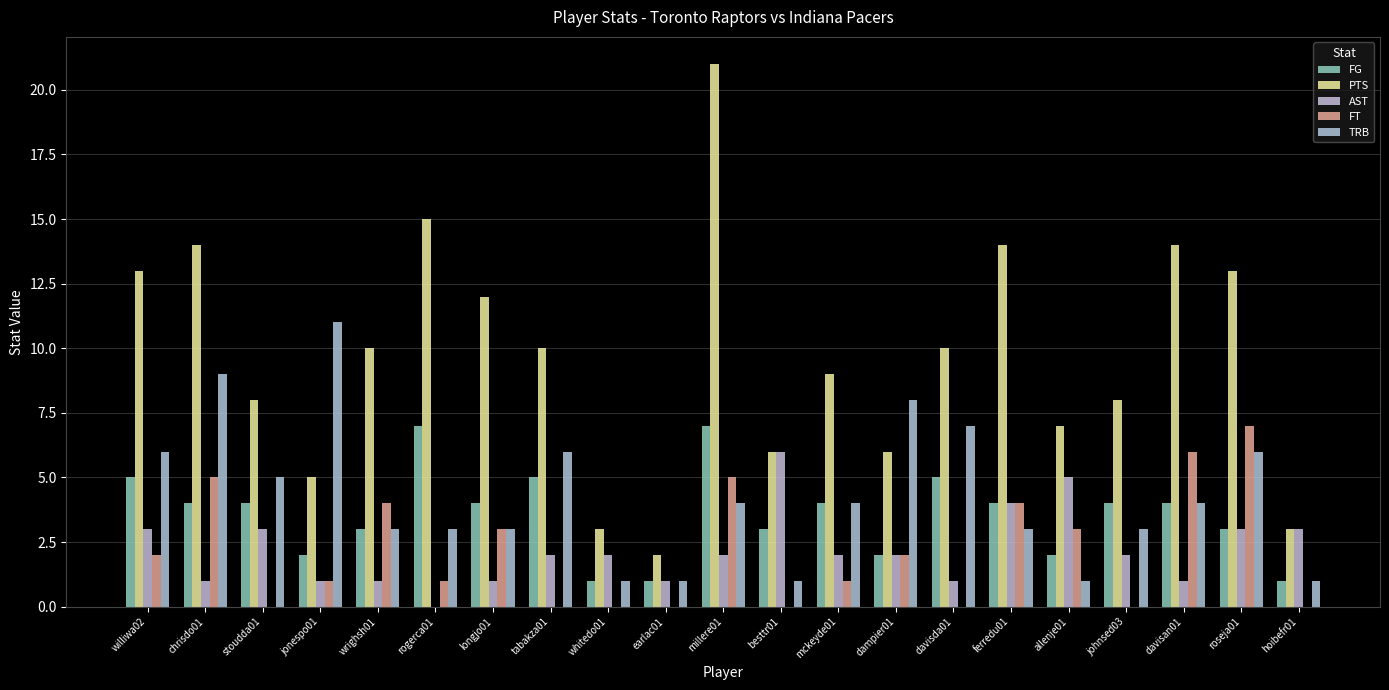

What are all the series names shown in the legend?

FG, PTS, AST, FT, TRB